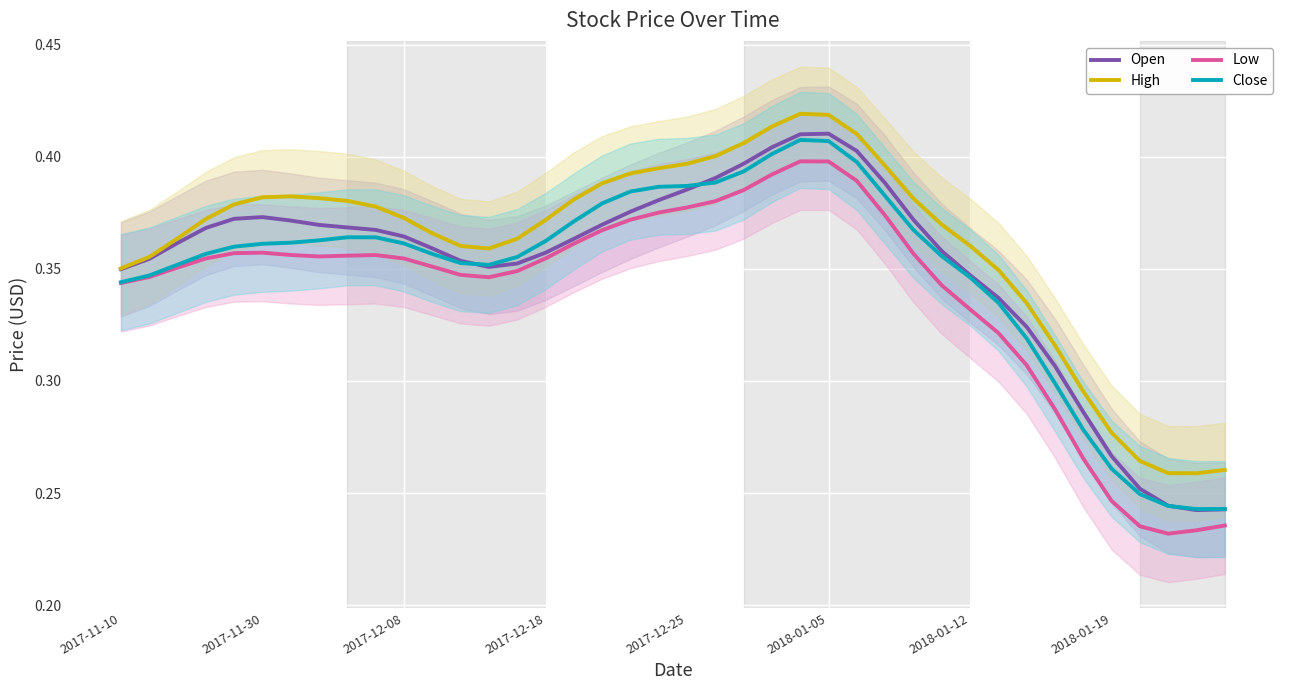

True or false: High has a value of 0.2 at 2018-01-12.

False